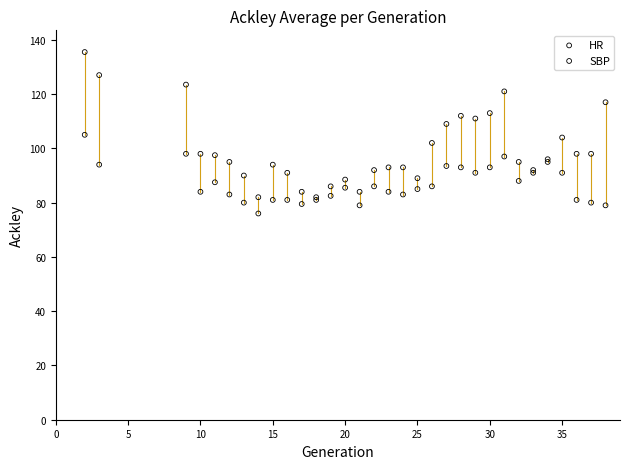

Which series has the largest Y range (max minus min)?

HR